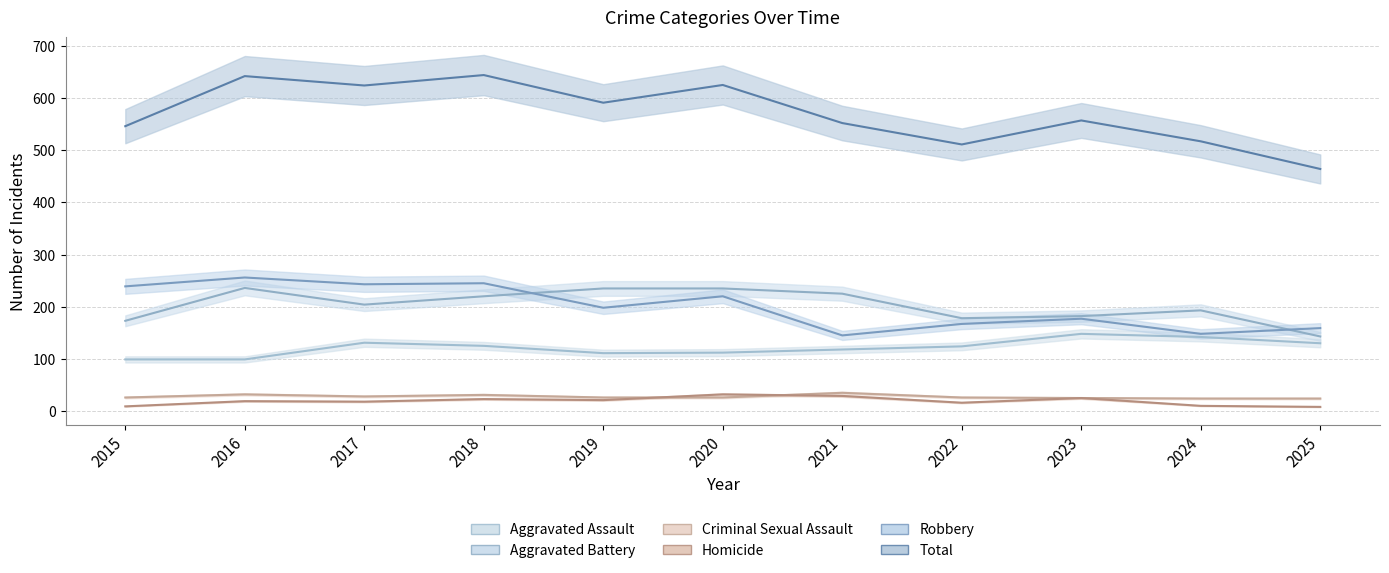

Which series ends up on top after the final intersection of Robbery and Aggravated Battery?

Robbery